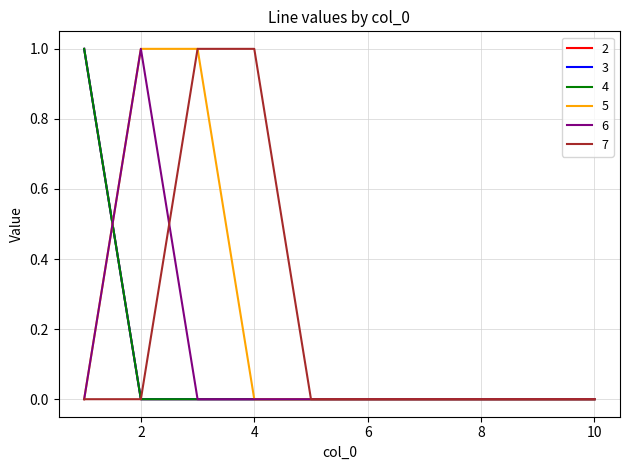

Does the chart have visible grid lines?

Yes